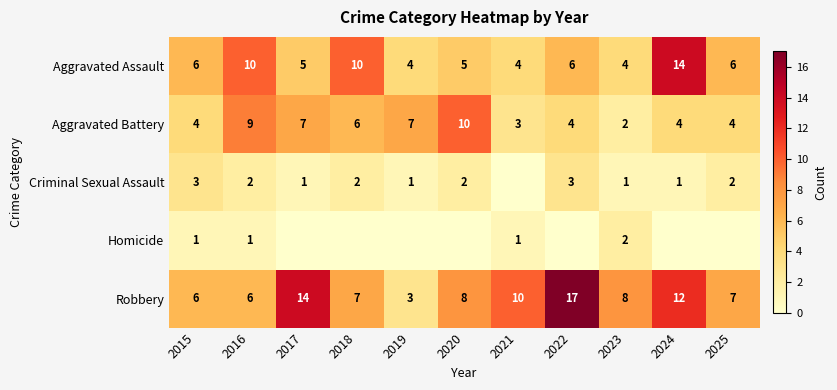

The value of Aggravated Assault at 2015 is 9. True or false?

False